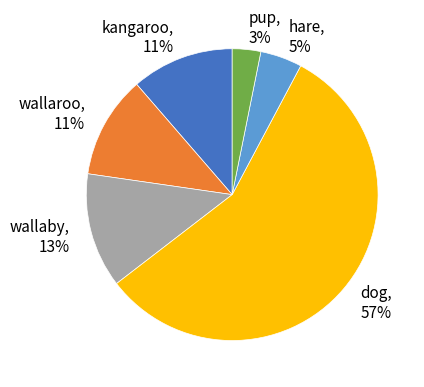

Which slice is the largest?

dog